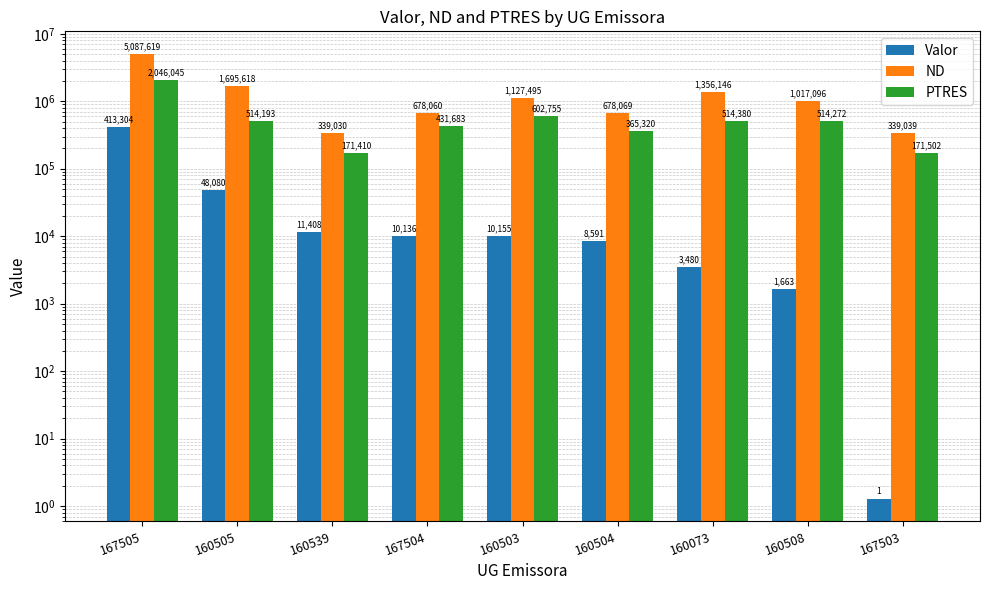

What is the minimum value for ND?

339030.0